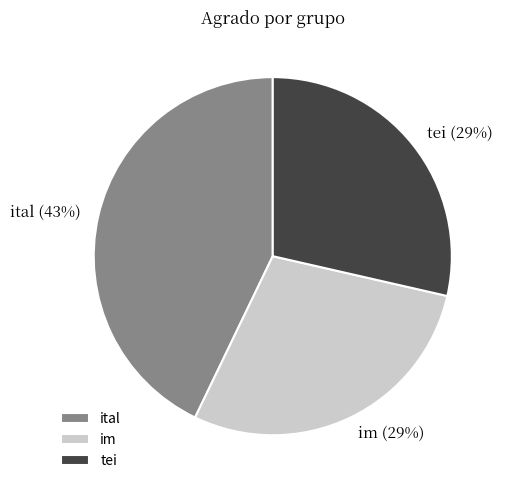

True or false: im accounts for 35% of the total.

False